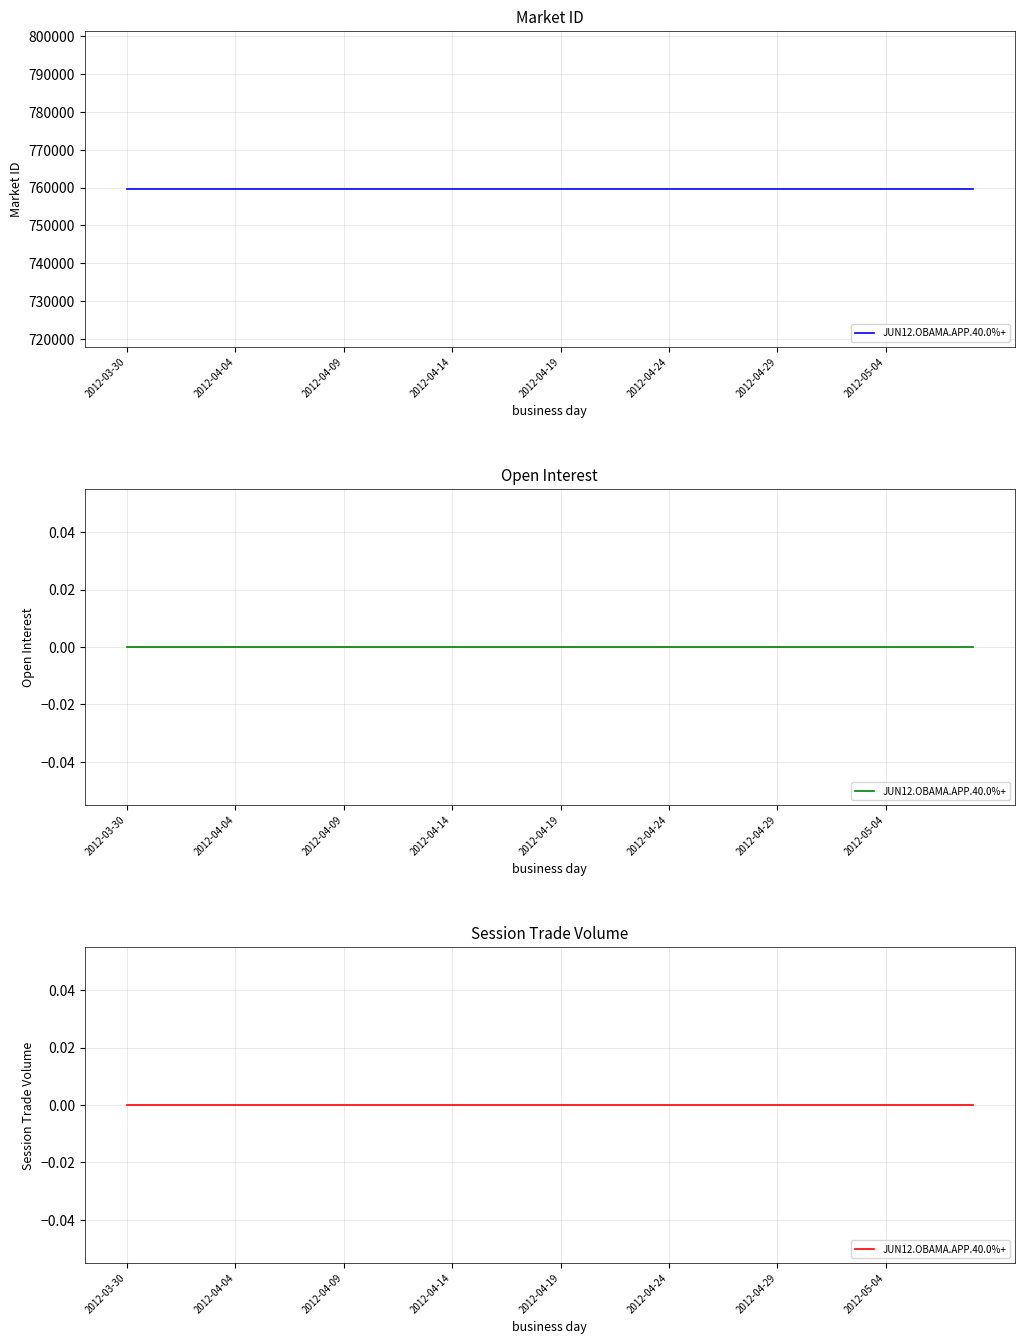

What is the label of the 35th point from the left?

2012-05-03